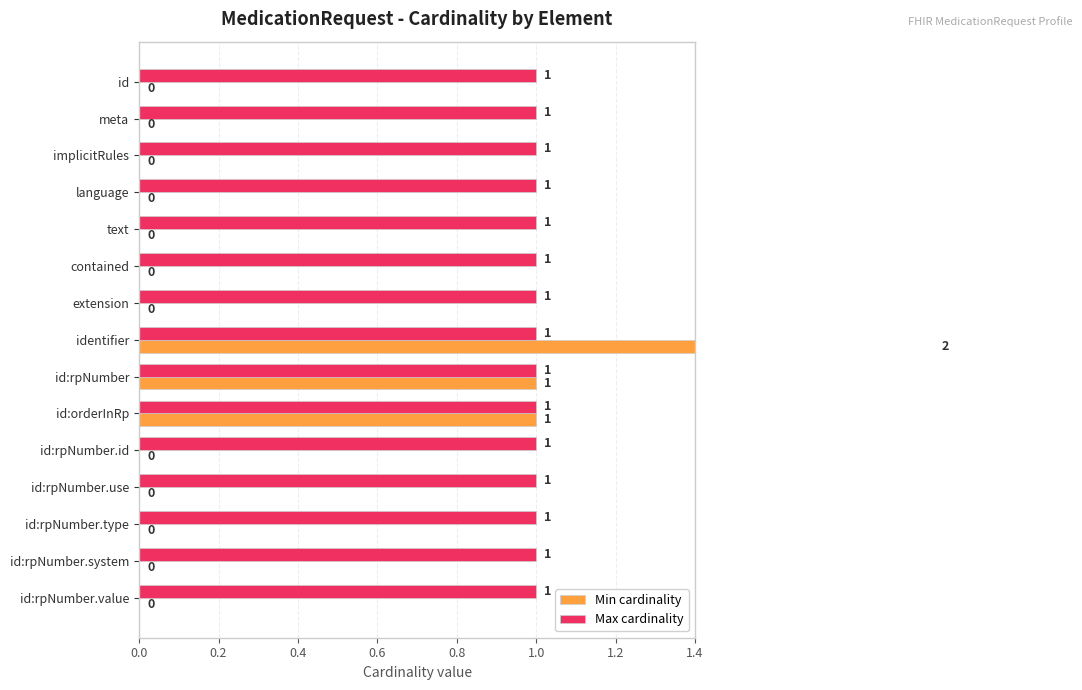

What is the average value of the Min cardinality series?

0.3